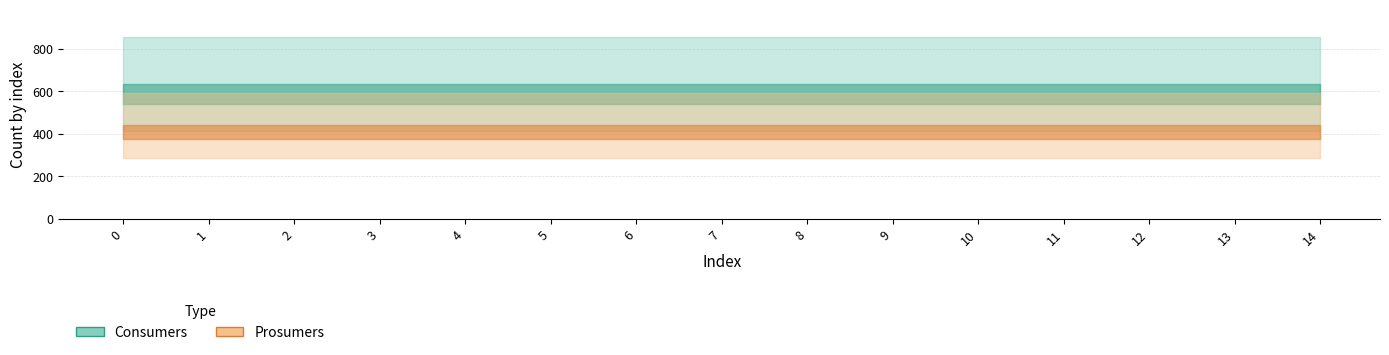

What are all the series names shown in the legend?

Consumers, Prosumers